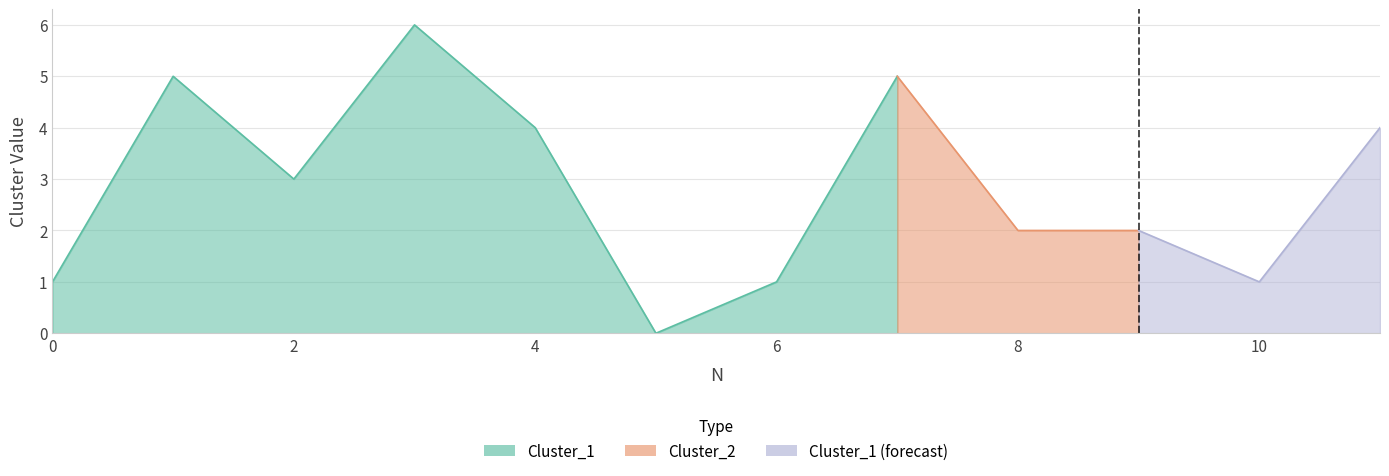

Which series has the widest spread of values?

Cluster_1